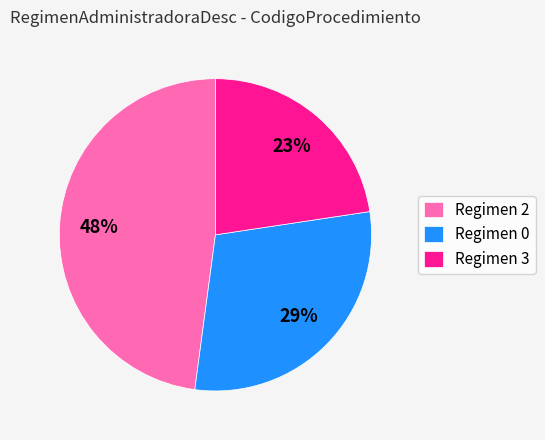

Rank the categories by value from lowest to highest.

Regimen 3, Regimen 0, Regimen 2